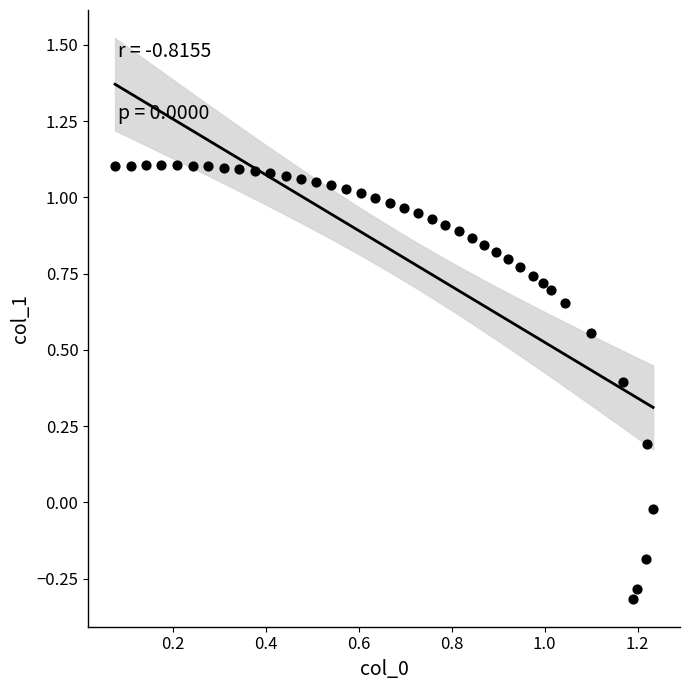

What is the range of X values (max minus min)?

1.2